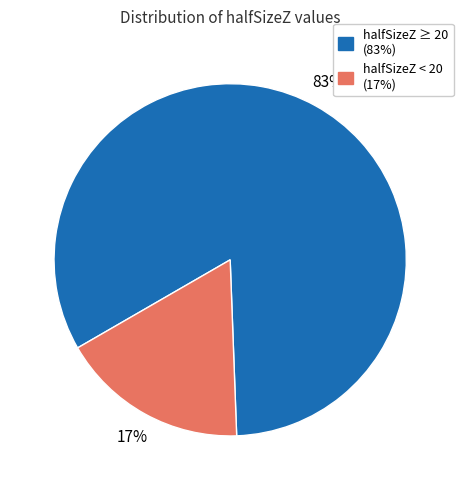

Which slice represents more than half of the pie?

halfSizeZ ≥ 20 (83%)